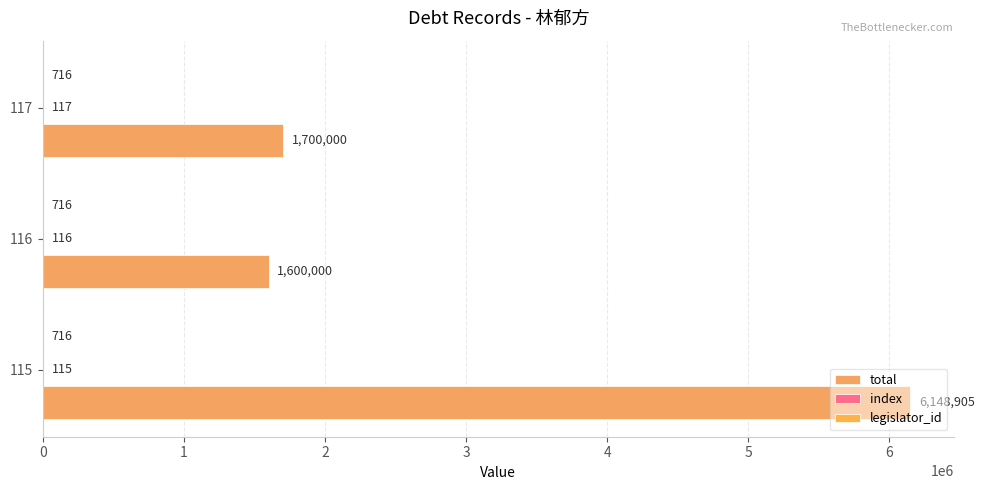

How many series are shown in this chart?

3